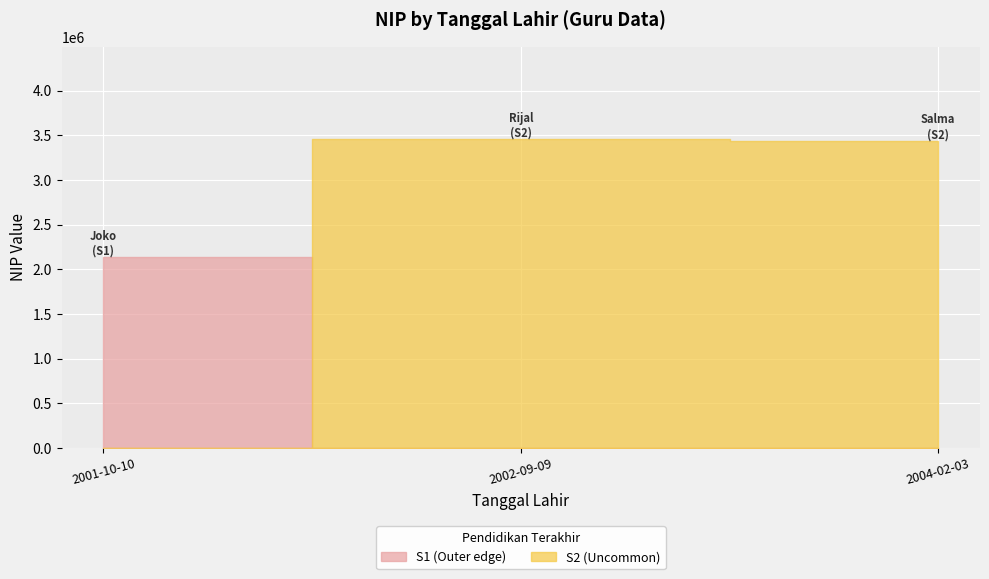

List the labels in order of value, smallest first.

2001-10-10, 2004-02-03, 2002-09-09